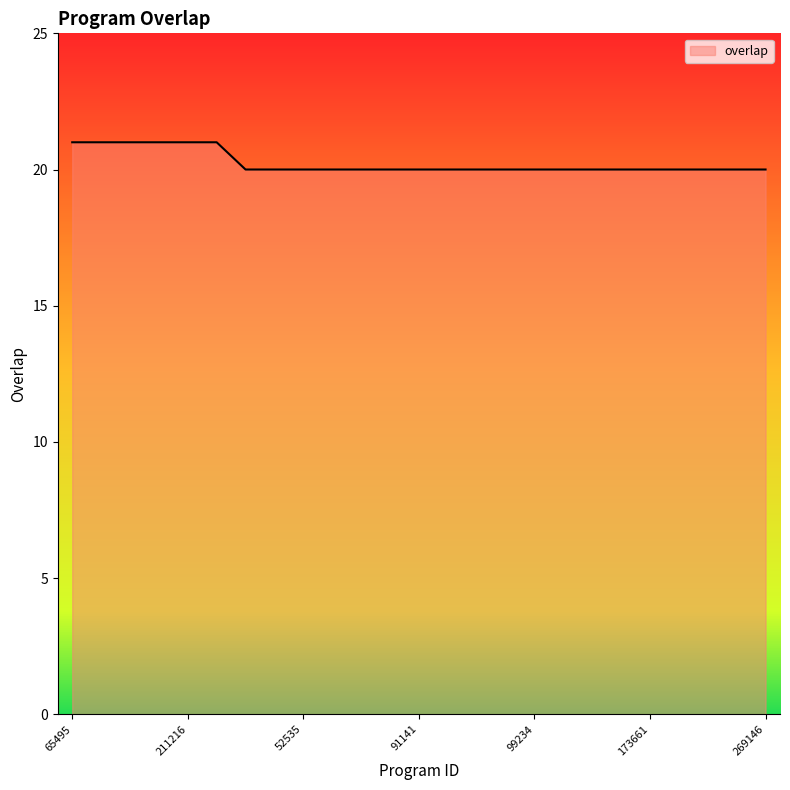

What is the smallest value displayed?

20